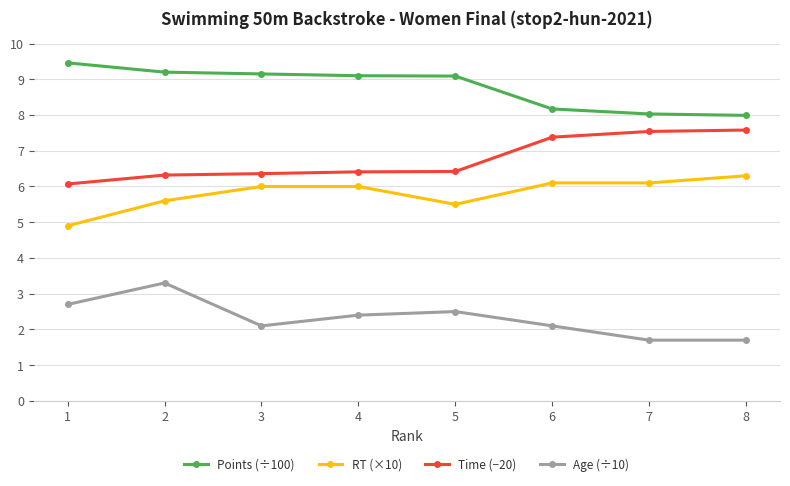

Does the chart display data point markers on the line(s)?

Yes